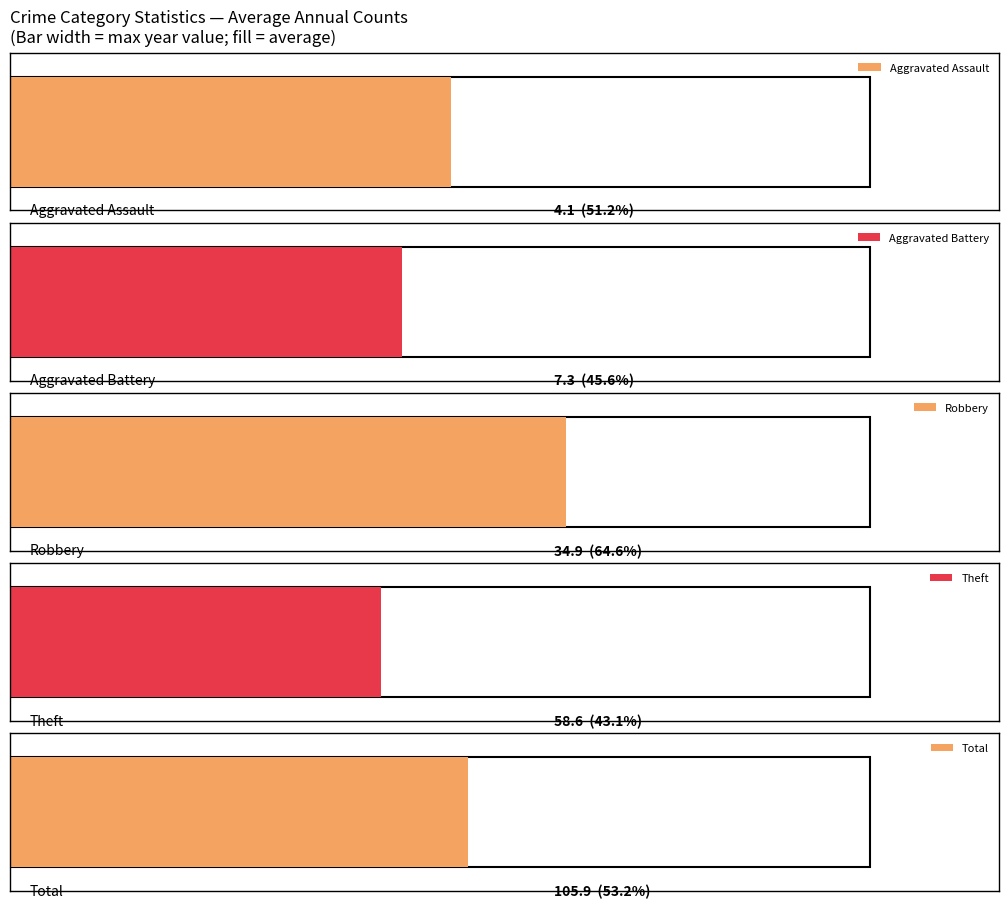

Which series has the largest total across all categories?

Total